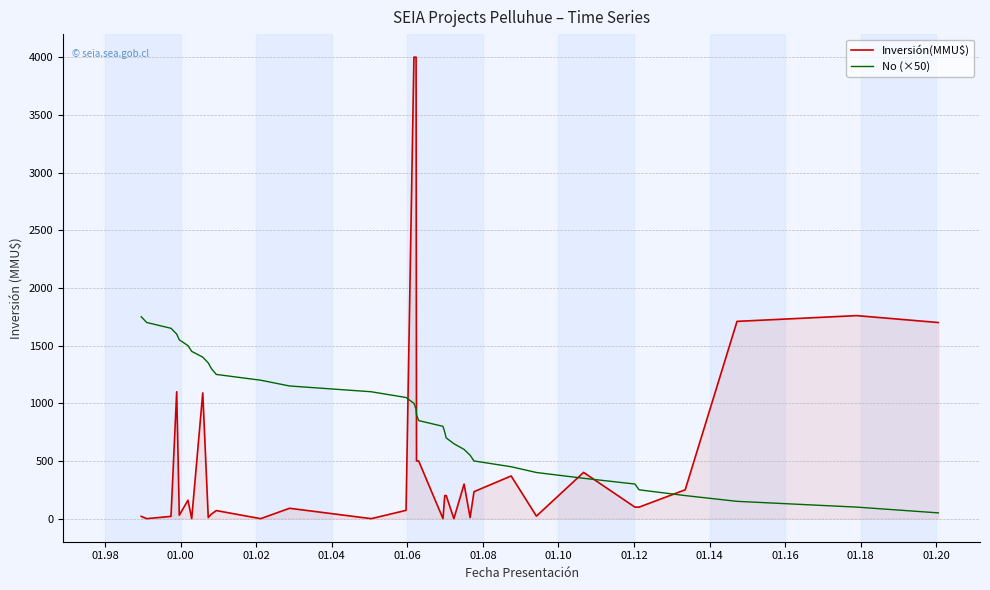

Rank the series by their average value, from highest to lowest.

No (×50), Inversión(MMU$)